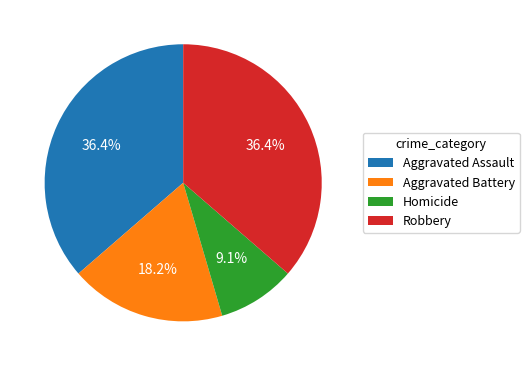

Count the number of slices in the pie.

4